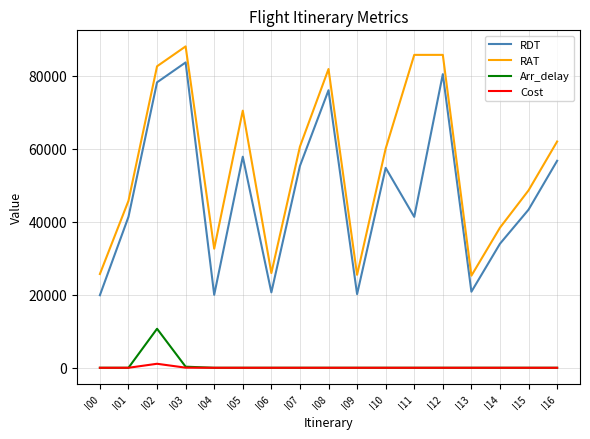

Rank the series by their maximum value, from lowest to highest.

Cost, Arr_delay, RDT, RAT